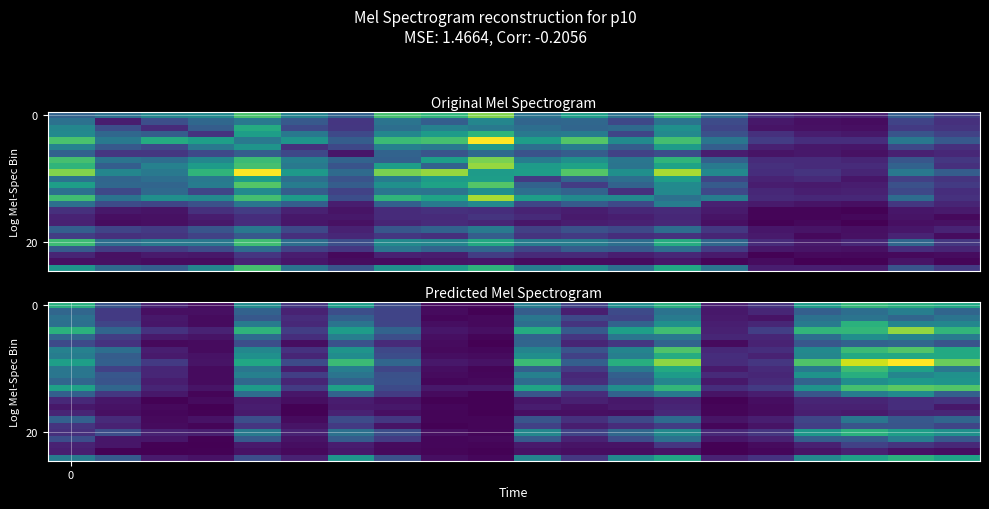

At how many categories does at least one series exceed 82?

10